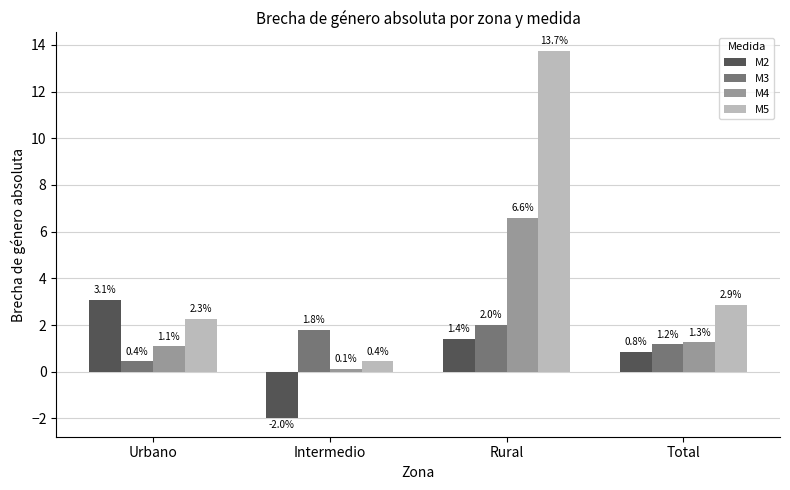

At how many categories does at least one series exceed 4?

1